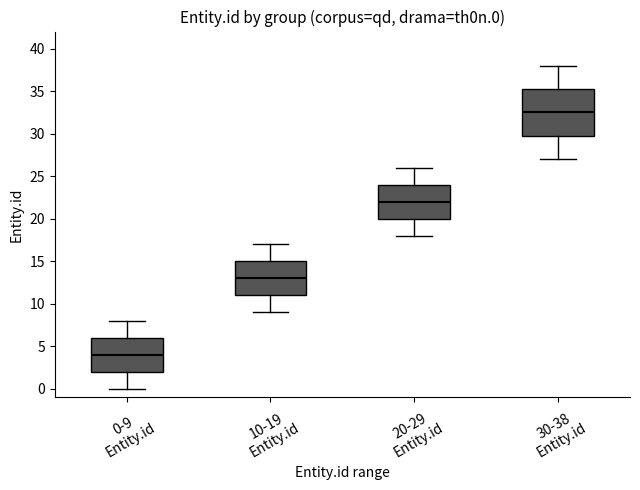

Where does the upper whisker of the box for 0-9 Entity.id end on the y-axis? The values are not printed on the chart, so give them approximately, as read against the axis.

8.0